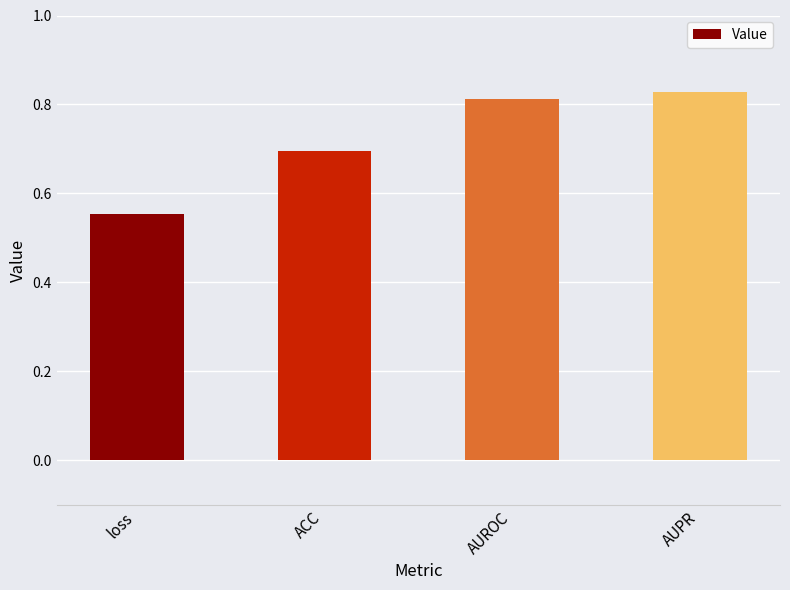

What is the difference between the maximum and minimum values?

0.3